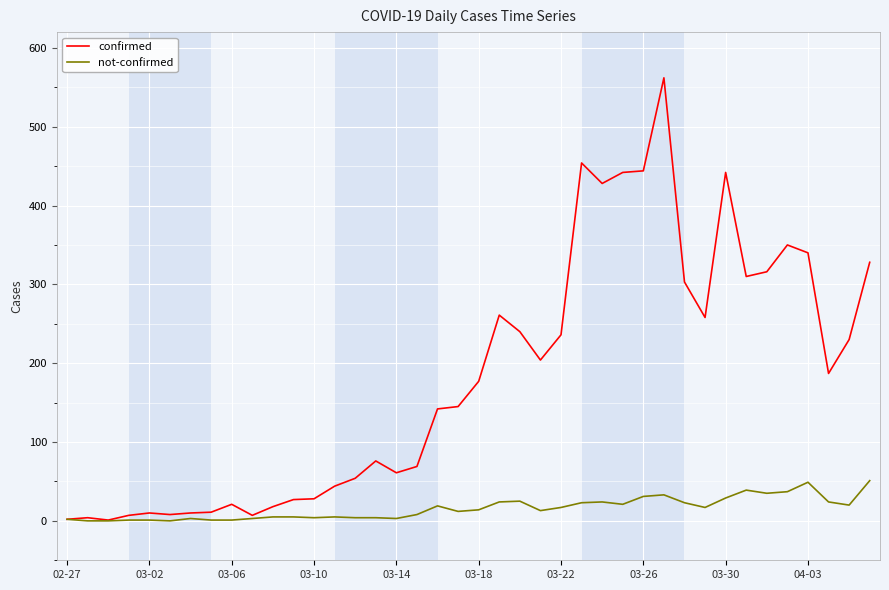

What is the maximum value for not-confirmed?

51